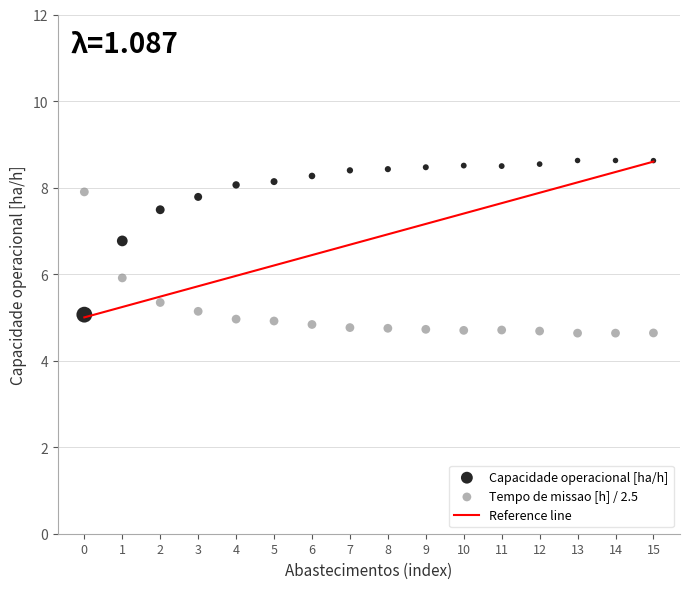

Which series contains the lowest Y value?

Tempo de missao [h] / 2.5